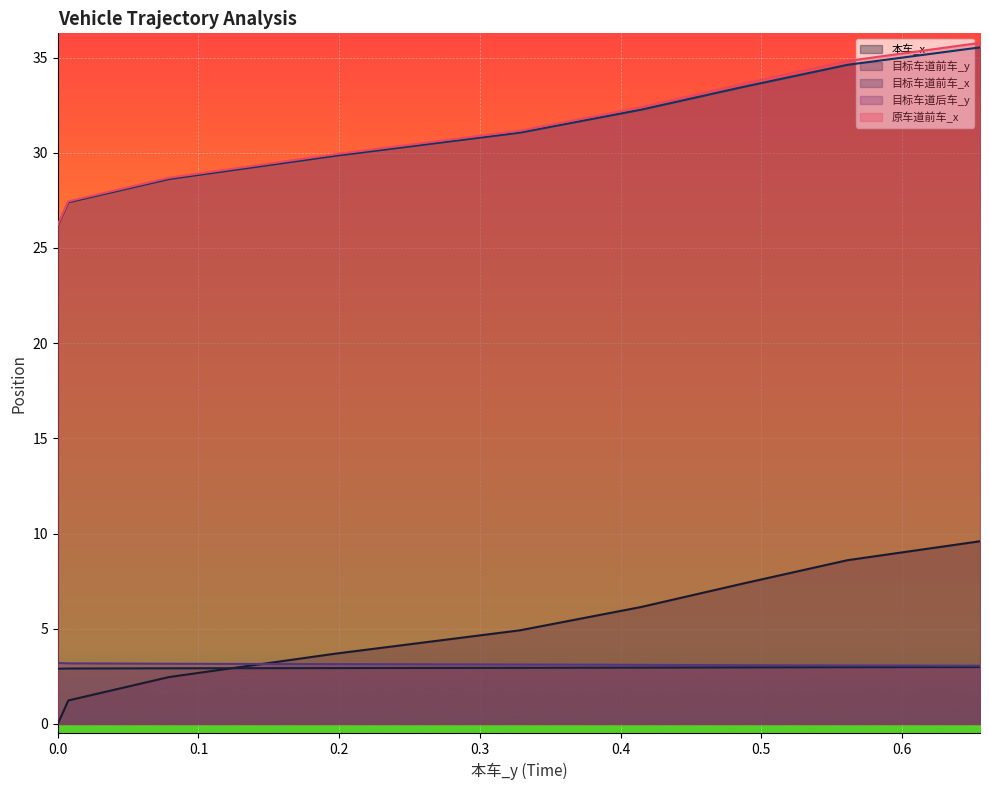

Reading left to right, list all the values displayed in this chart.

本车_x: 0.0	0.2	0.5	0.7	1.0	1.2	1.5	1.7	2.0	2.2	2.5	2.7	3.0	3.2	3.4	3.7	3.9	4.2	4.4	4.7	4.9	5.2	5.4	5.6	5.9	6.1	6.4	6.6	6.9	7.1	7.4	7.6	7.9	8.1	8.4	8.6	8.8	9.1	9.3	9.6
目标车道前车_y: 2.9	2.9	2.9	2.9	2.9	2.9	2.9	2.9	2.9	2.9	2.9	2.9	2.9	2.9	2.9	2.9	2.9	2.9	2.9	2.9	2.9	2.9	3.0	3.0	3.0	3.0	3.0	3.0	3.0	3.0	3.0	3.0	3.0	3.0	3.0	3.0	3.0	3.0	3.0	3.0
目标车道前车_x: 26.2	26.4	26.7	26.9	27.2	27.4	27.6	27.9	28.1	28.4	28.6	28.9	29.1	29.4	29.6	29.8	30.1	30.3	30.6	30.8	31.1	31.3	31.5	31.8	32.0	32.3	32.5	32.7	33.0	33.2	33.4	33.7	33.9	34.1	34.4	34.6	34.8	35.1	35.3	35.5
目标车道后车_y: 3.2	3.2	3.2	3.2	3.2	3.2	3.2	3.2	3.2	3.2	3.2	3.2	3.2	3.1	3.1	3.1	3.1	3.1	3.1	3.1	3.1	3.1	3.1	3.1	3.1	3.1	3.1	3.1	3.1	3.1	3.1	3.1	3.1	3.1	3.1	3.1	3.1	3.1	3.1	3.1
原车道前车_x: 26.2	26.5	26.7	27.0	27.2	27.4	27.7	27.9	28.2	28.4	28.7	28.9	29.2	29.4	29.7	29.9	30.2	30.4	30.7	30.9	31.2	31.4	31.6	31.9	32.1	32.4	32.6	32.9	33.1	33.4	33.6	33.9	34.1	34.3	34.6	34.8	35.1	35.3	35.5	35.8